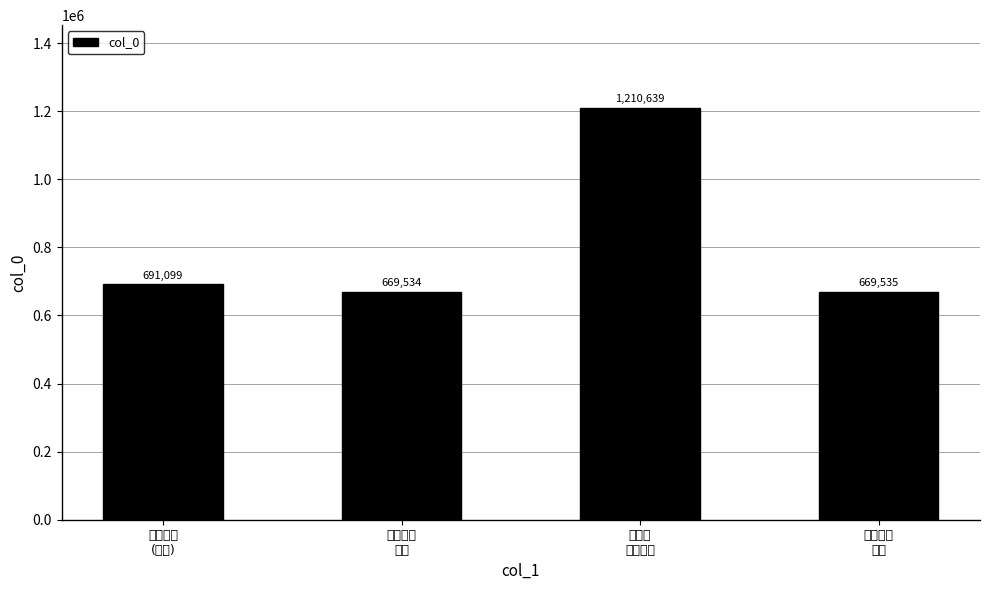

What is the difference between the values at 五月莲花
(二首) and 拜诏次
尚书刘公?

519540